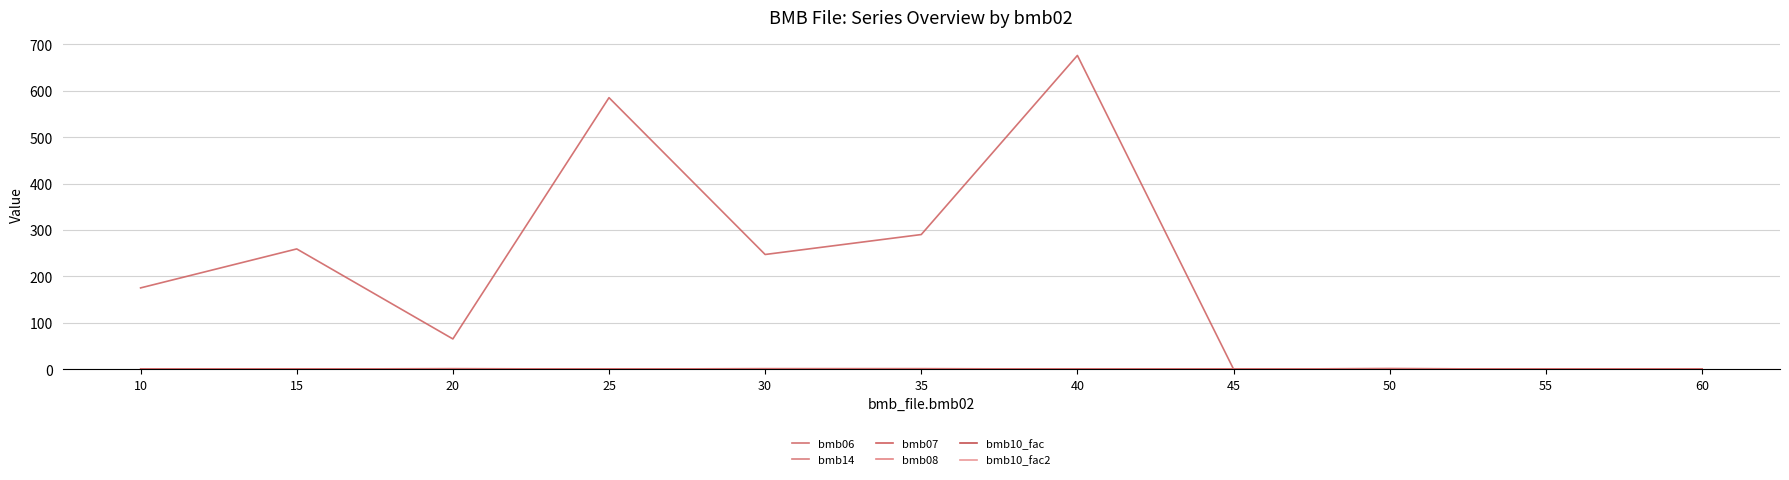

True or false: bmb10_fac2 and bmb14 intersect in this chart.

False